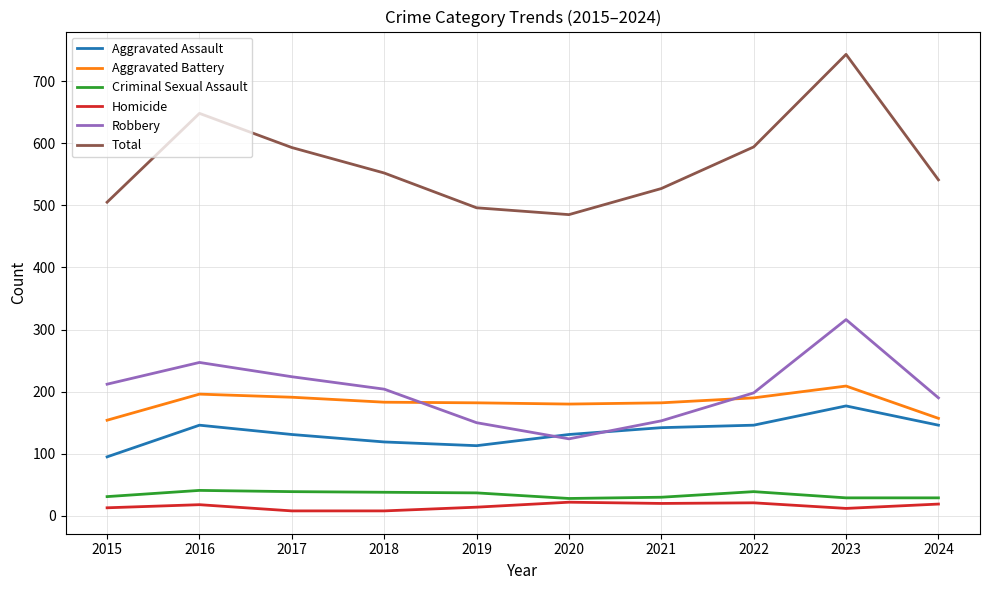

What is the maximum value for Criminal Sexual Assault?

41